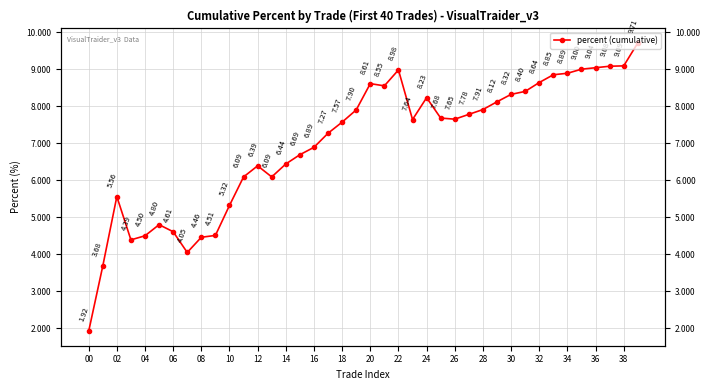

What is the difference between the maximum and minimum values?

7.8